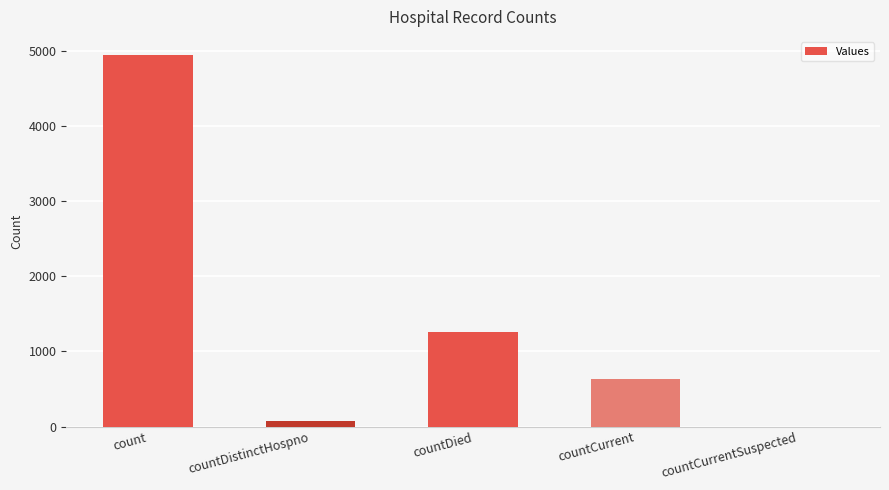

How many series are shown in this chart?

1